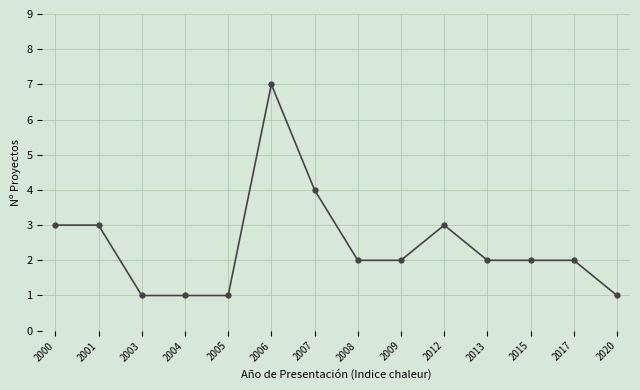

Reading left to right, extract all data points from this chart.

2000=3	2001=3	2003=1	2004=1	2005=1	2006=7	2007=4	2008=2	2009=2	2012=3	2013=2	2015=2	2017=2	2020=1